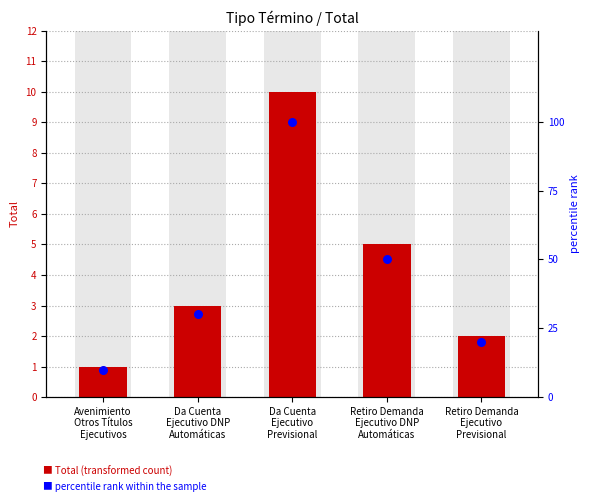

Which series has the largest total across all categories?

percentile rank within the sample